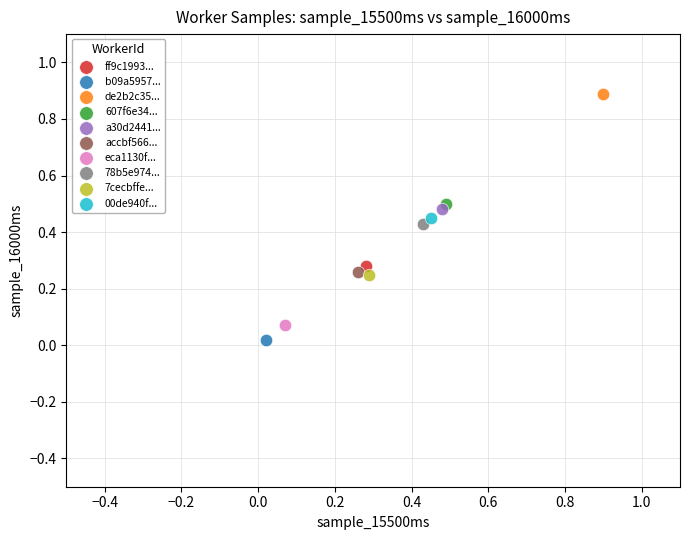

What are all the series names shown in the legend?

ff9c1993..., b09a5957..., de2b2c35..., 607f6e34..., a30d2441..., accbf566..., eca1130f..., 78b5e974..., 7cecbffe..., 00de940f...